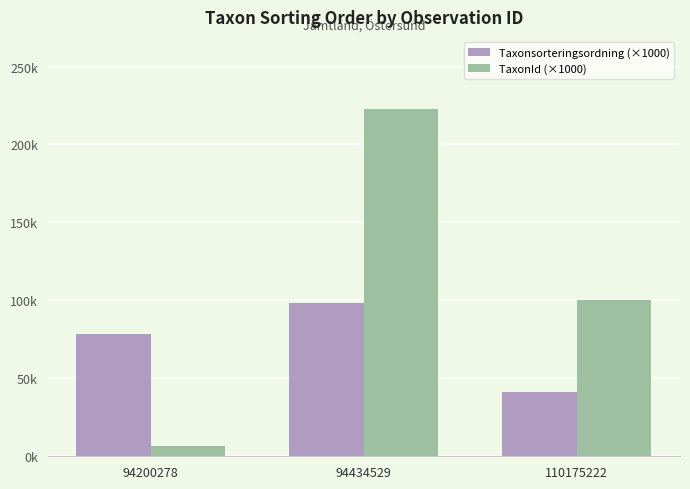

Are the bars horizontal?

No